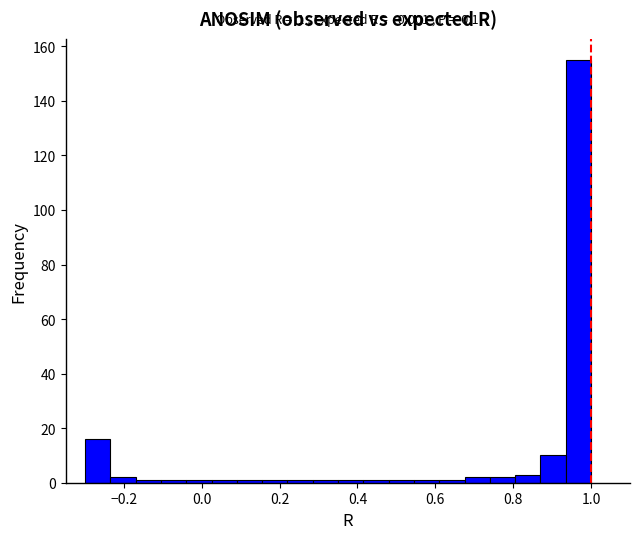

Around what value on the x-axis is the tallest bar? Give the approximate position of its centre, as read against the axis.

0.96